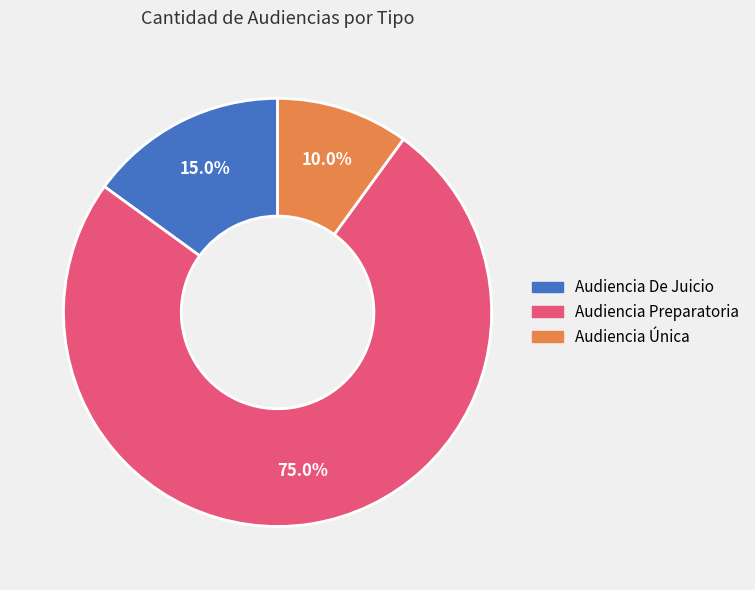

Rank the categories by value from lowest to highest.

Audiencia Única, Audiencia De Juicio, Audiencia Preparatoria